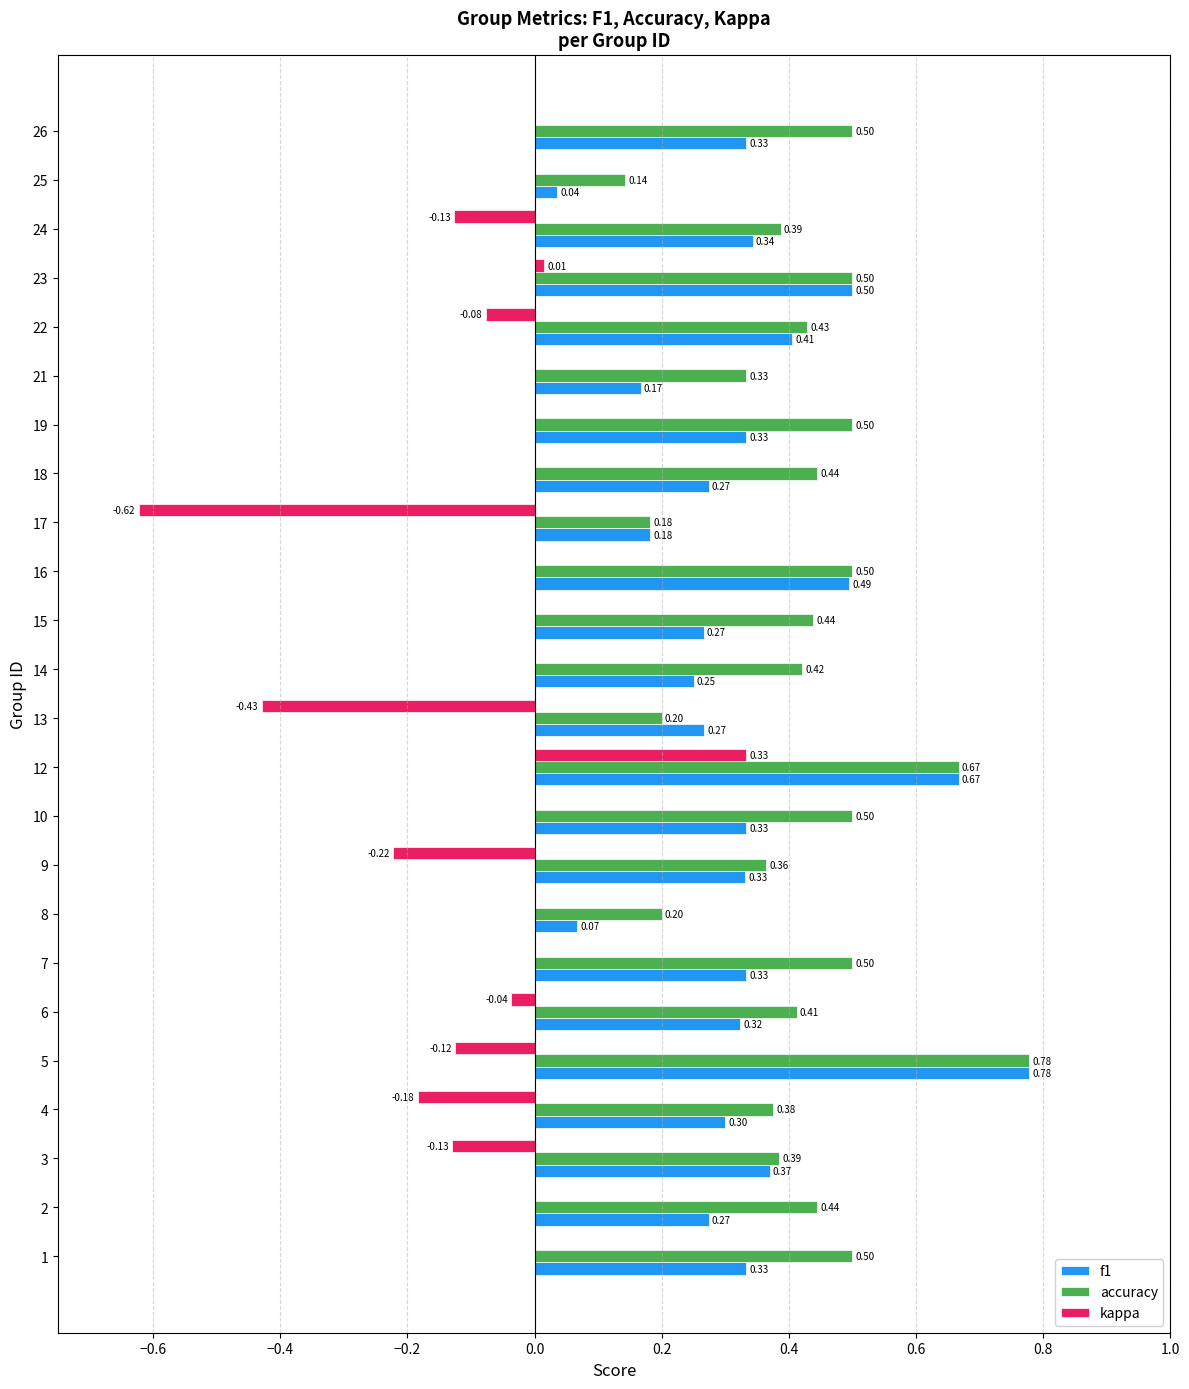

At which category is the sum across all series the highest?

12